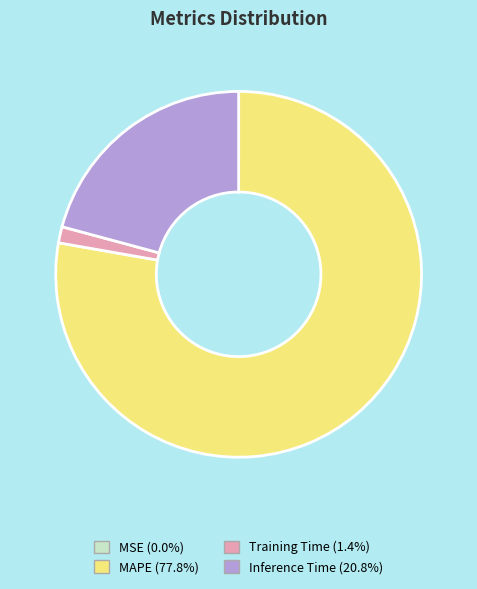

What is the largest slice in the pie chart?

MAPE